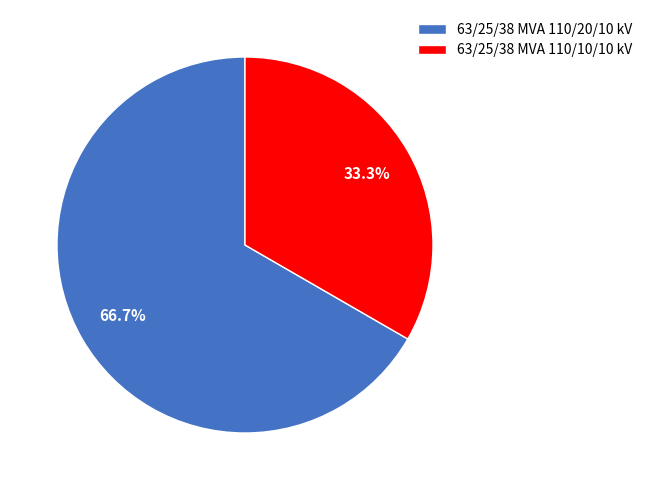

Is 63/25/38 MVA 110/20/10 kV the majority of the pie?

Yes